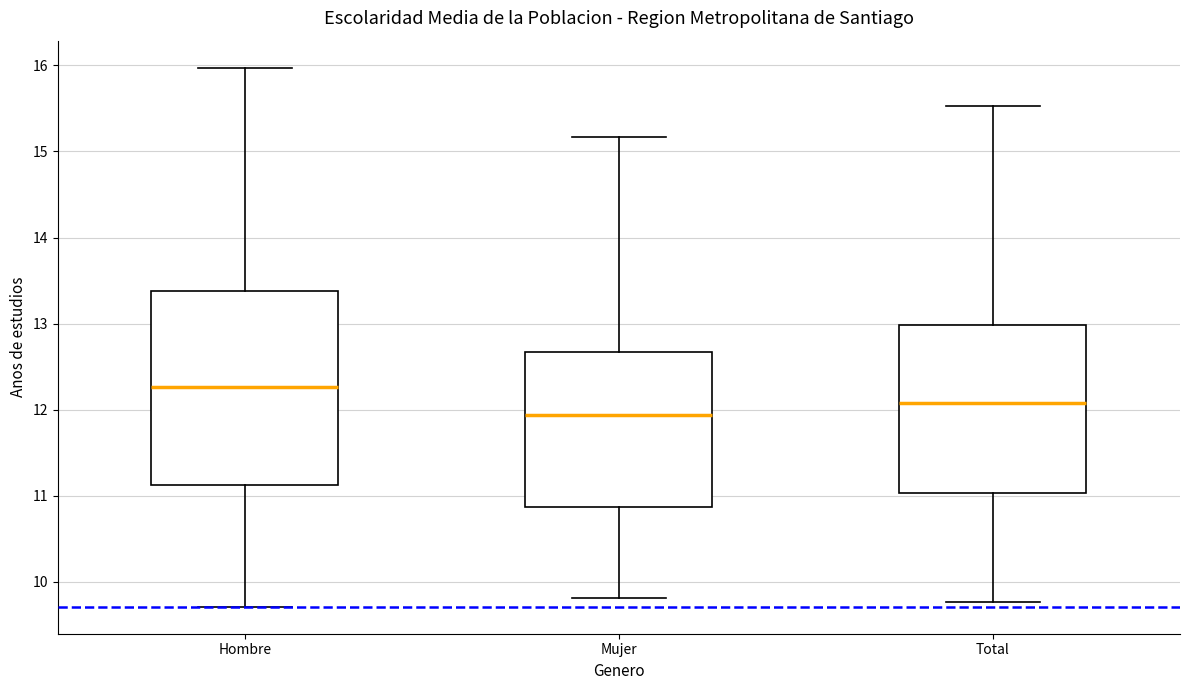

Reading left to right, read every box against the y-axis: the position of its median line, the range the box covers, and the ends of its whiskers. The values are not printed on the chart, so give them approximately, as read against the axis.

Hombre: median 12.3, box 11.1 to 13.4, whiskers 9.7 to 16.0
Mujer: median 11.9, box 10.9 to 12.7, whiskers 9.8 to 15.2
Total: median 12.1, box 11.0 to 13.0, whiskers 9.8 to 15.5